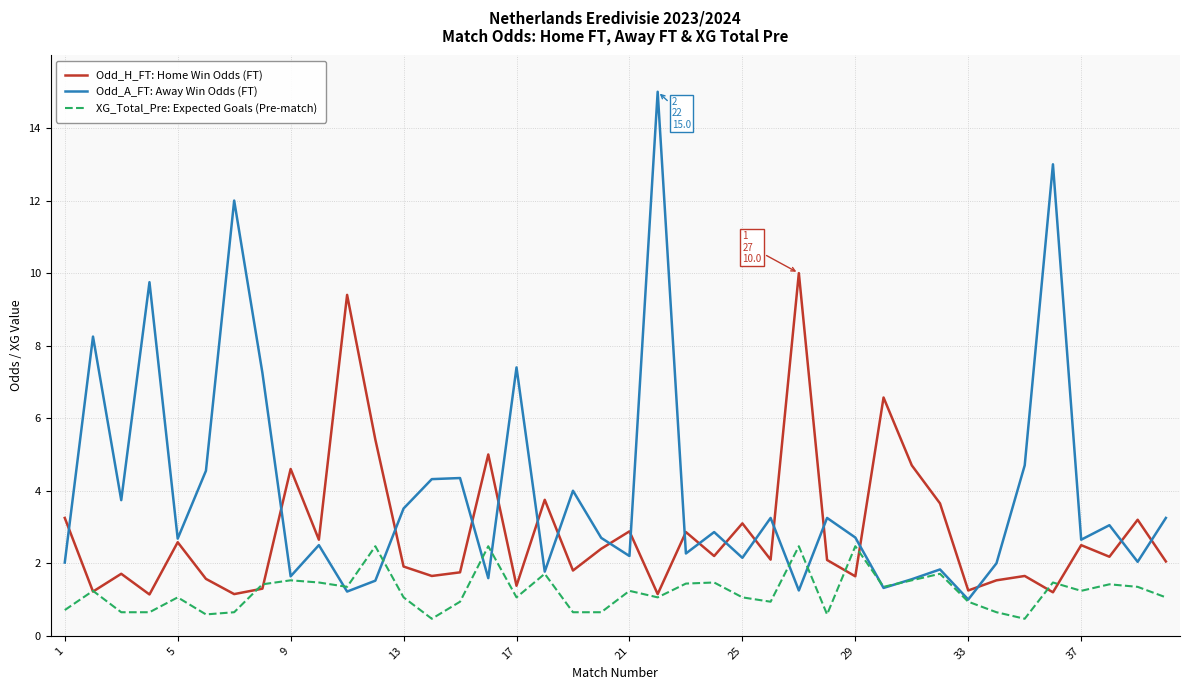

What is the average value of the Odd_H_FT: Home Win Odds (FT) series?

2.9